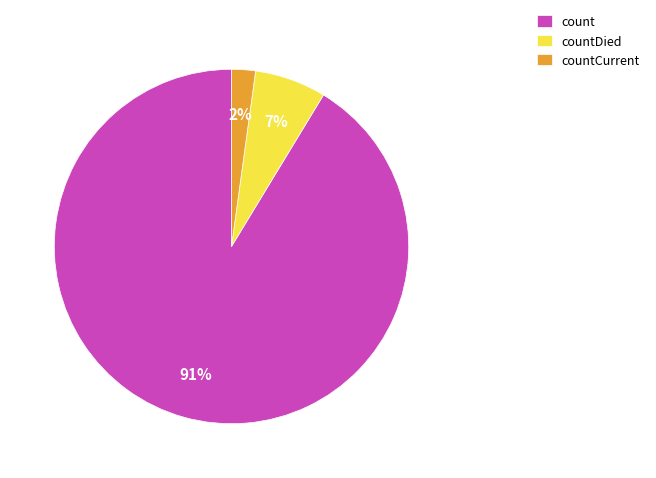

To the nearest percent, what is the difference between the largest and smallest slice percentages?

89%